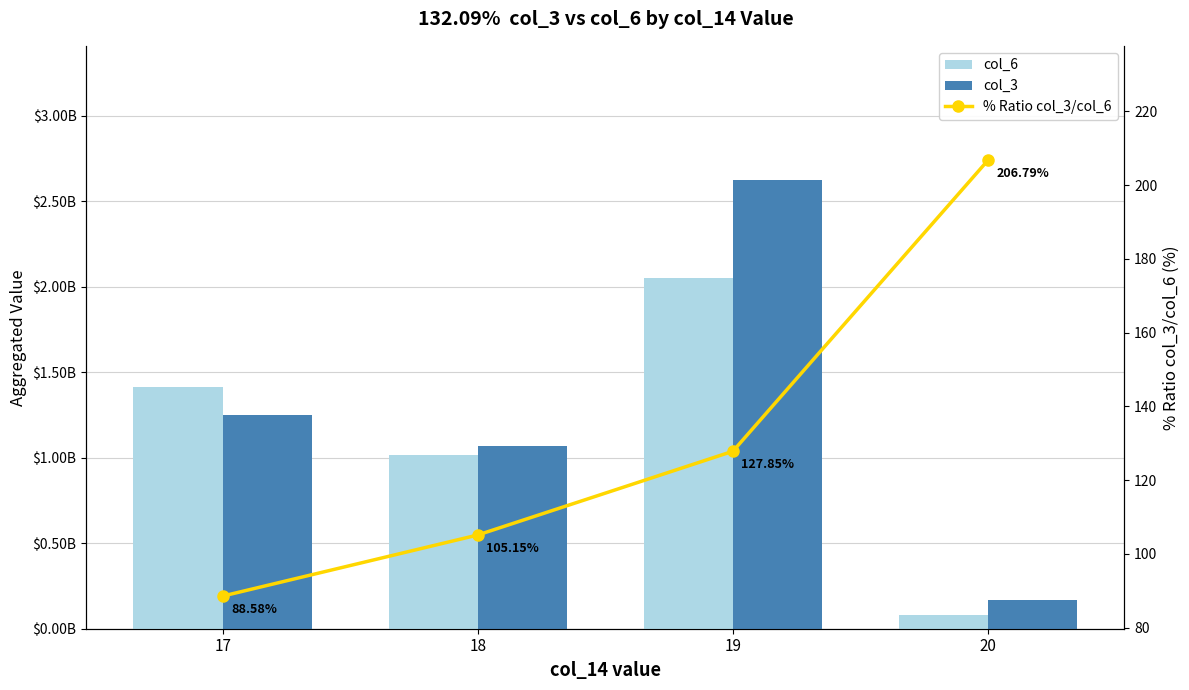

Reading right to left, transcribe all the data shown in this chart.

col_6: 81296551.0	2050483113.0	1017153831.0	1413257237.0
col_3: 168112888.0	2621562928.0	1069498248.0	1251800904.0
% Ratio col_3/col_6: 206.8	127.9	105.1	88.6